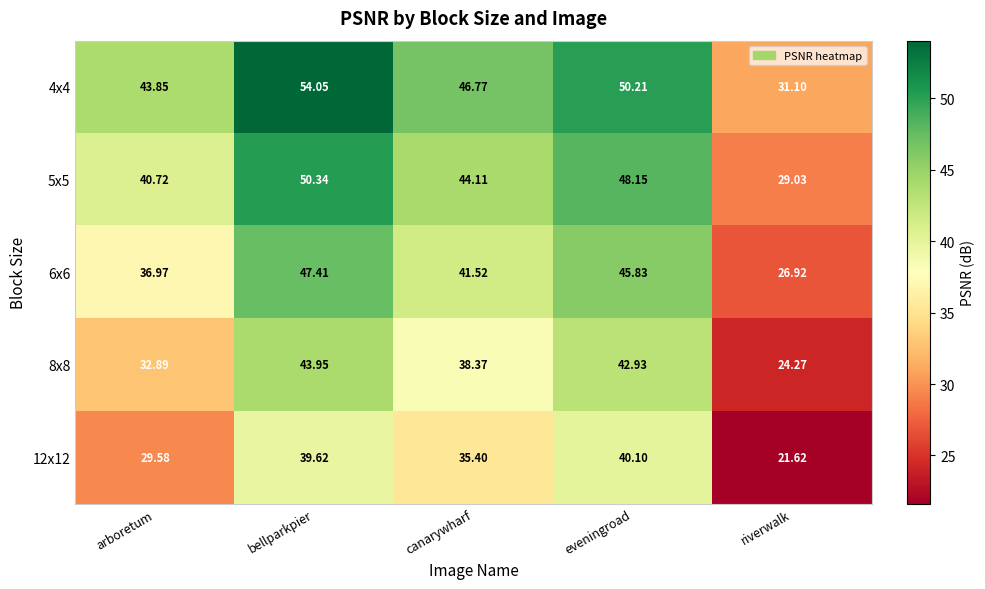

At which category is the sum across all series the highest?

bellparkpier